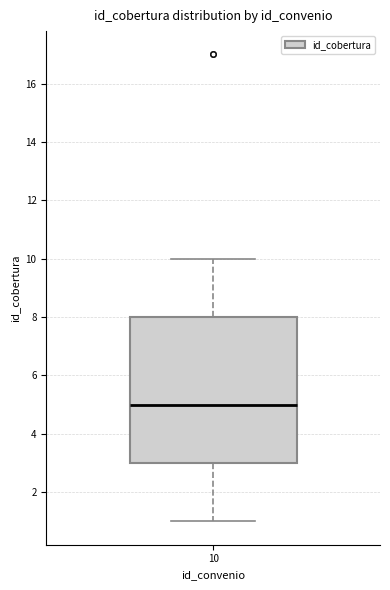

Read this box plot against the y-axis: the position of the median line, the range covered by the box, and the ends of both whiskers. The values are not printed on the chart, so give them approximately, as read against the axis.

median 5, box 3 to 8, whiskers 1 to 10